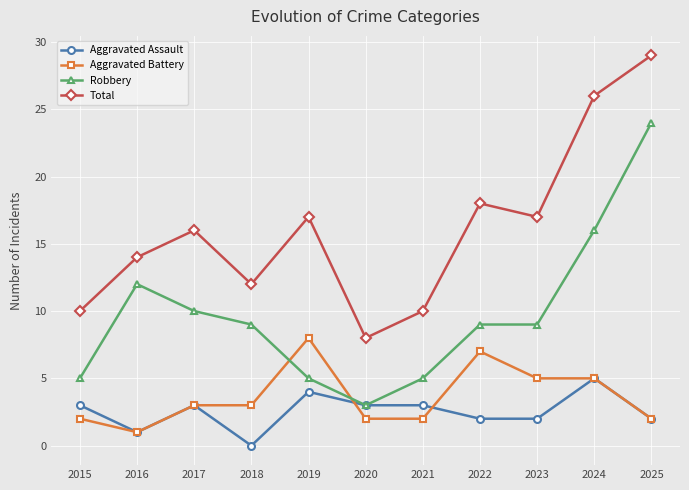

Which label corresponds to the smallest value in the chart?

2018